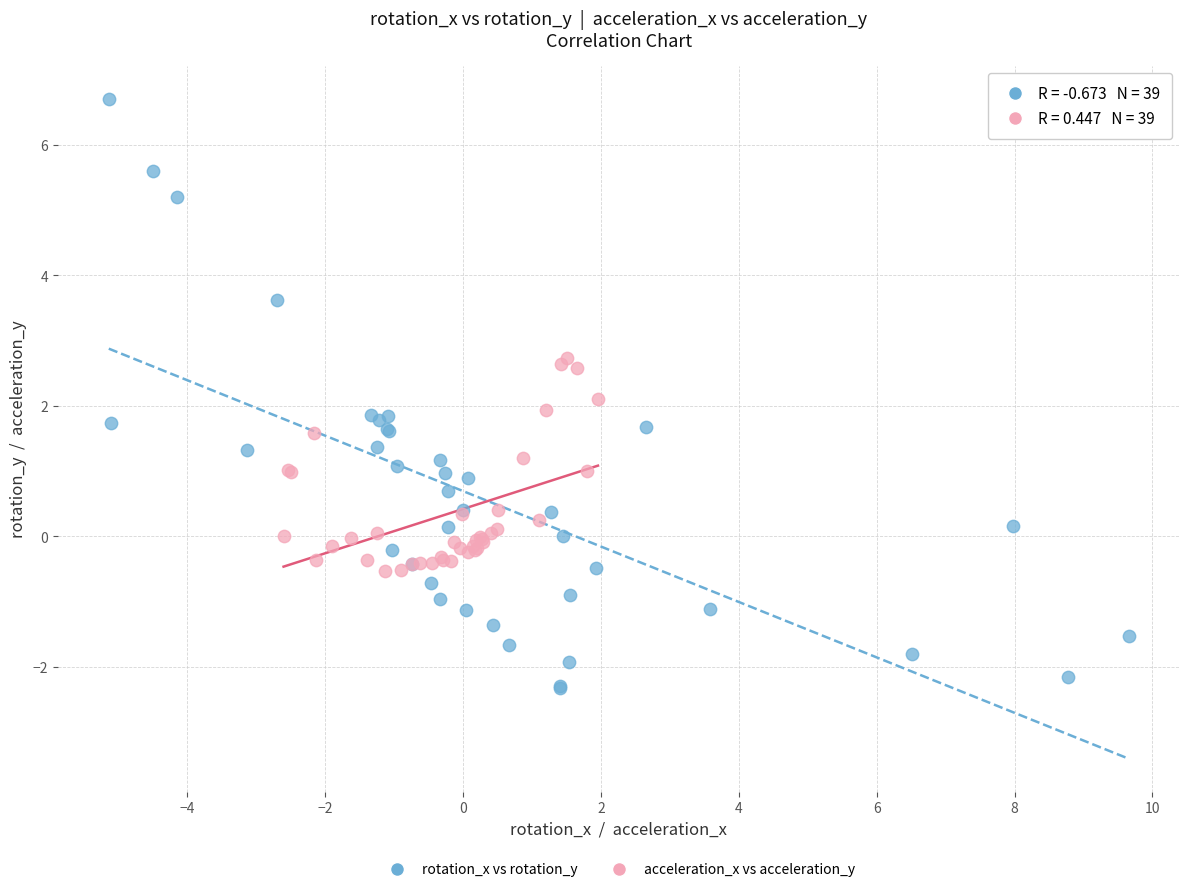

Which series has the widest spread of Y values?

rotation_x vs rotation_y